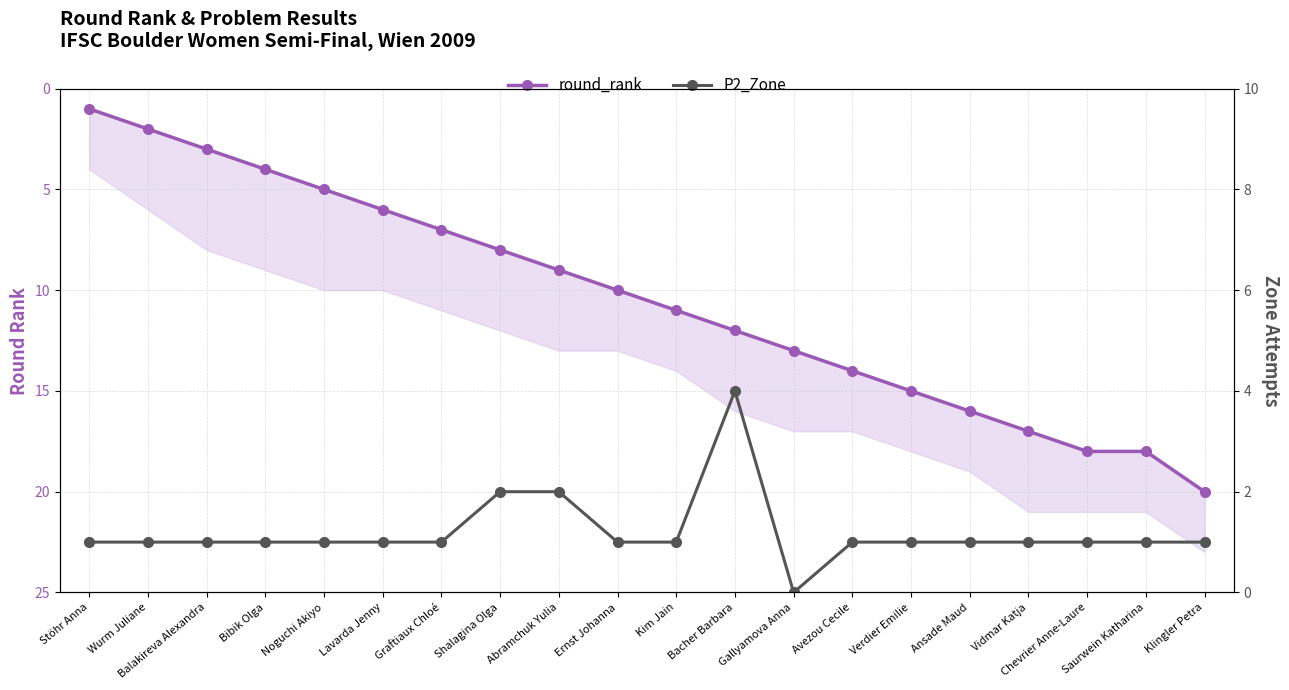

What is the value of the round_rank point at the 19th from the left?

18